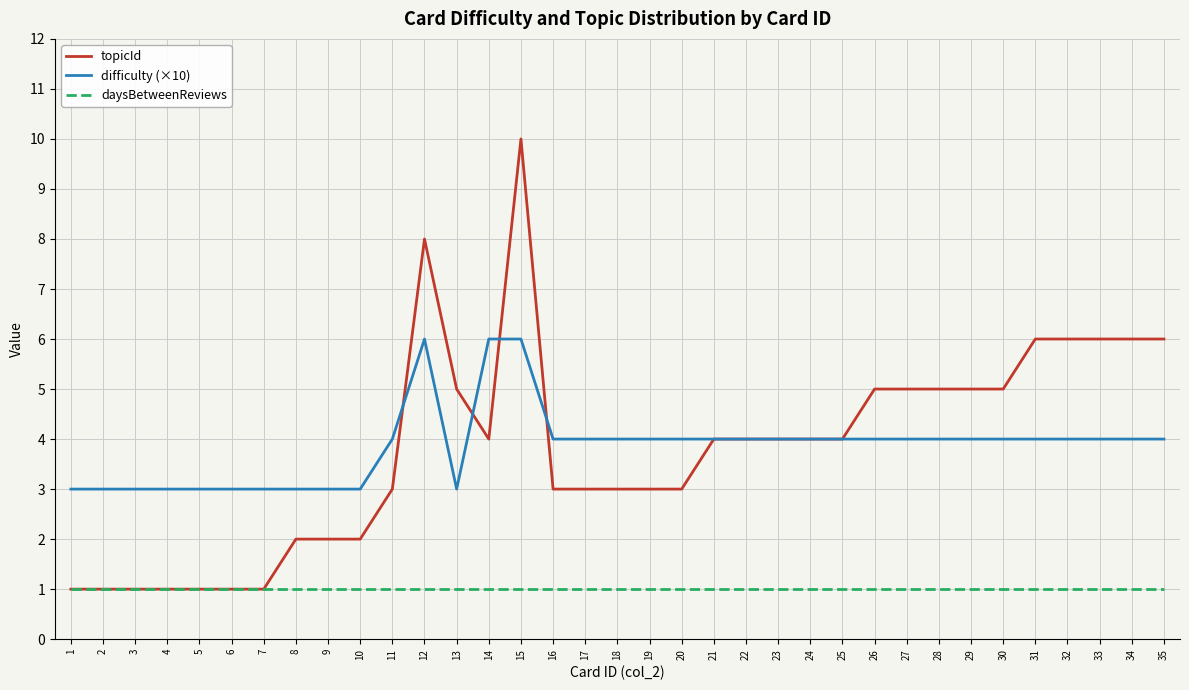

Reading left to right, what are all the values shown in this chart?

topicId: 1	1	1	1	1	1	1	2	2	2	3	8	5	4	10	3	3	3	3	3	4	4	4	4	4	5	5	5	5	5	6	6	6	6	6
difficulty (×10): 3	3	3	3	3	3	3	3	3	3	4	6	3	6	6	4	4	4	4	4	4	4	4	4	4	4	4	4	4	4	4	4	4	4	4
daysBetweenReviews: 1	1	1	1	1	1	1	1	1	1	1	1	1	1	1	1	1	1	1	1	1	1	1	1	1	1	1	1	1	1	1	1	1	1	1